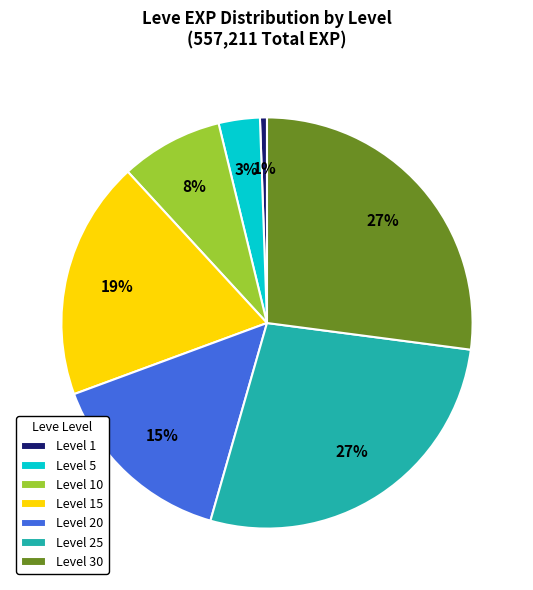

Is Level 10 the majority of the pie?

No